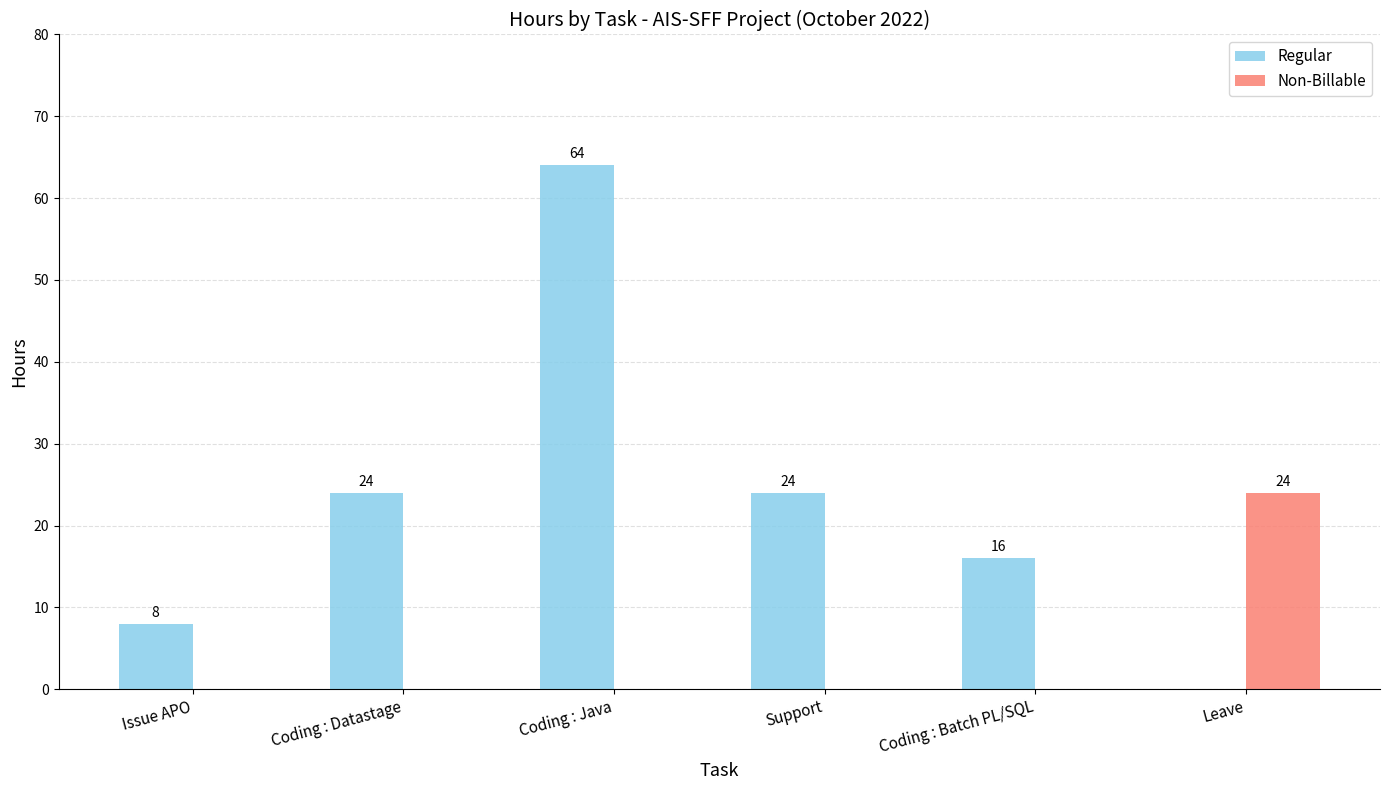

What is the sum of the Regular values at Coding : Batch PL/SQL and Coding : Datastage?

40